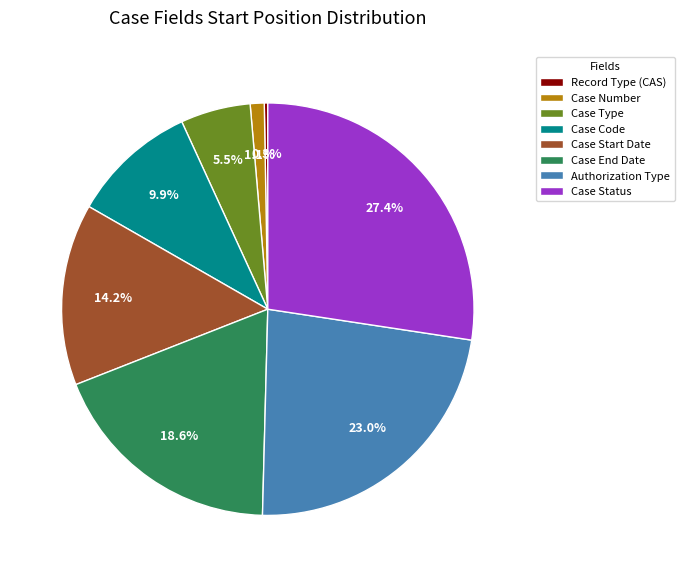

Does any single category account for the majority?

No